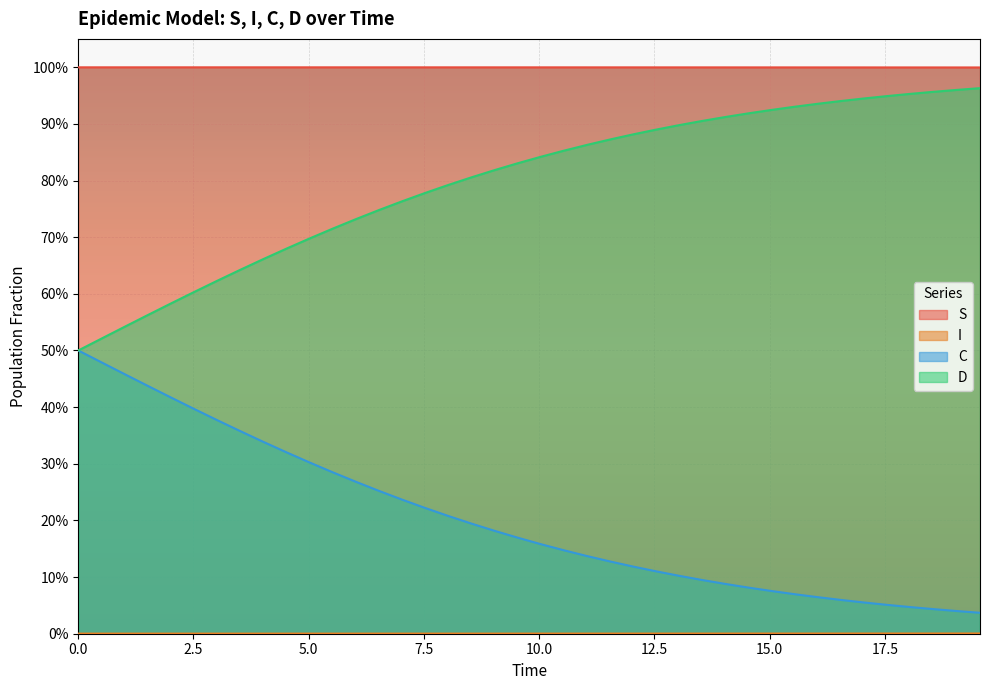

How many interior local peaks does the S series have?

1